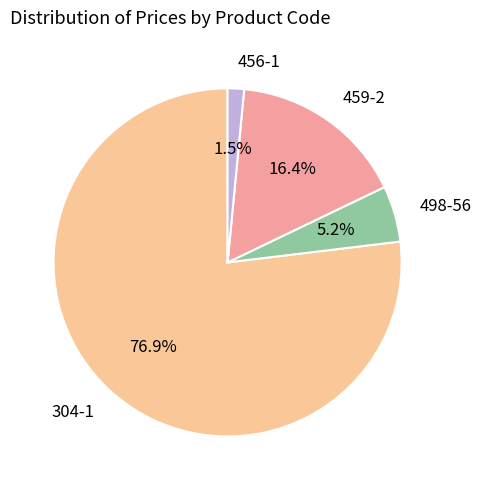

Is 459-2 the majority of the pie?

No